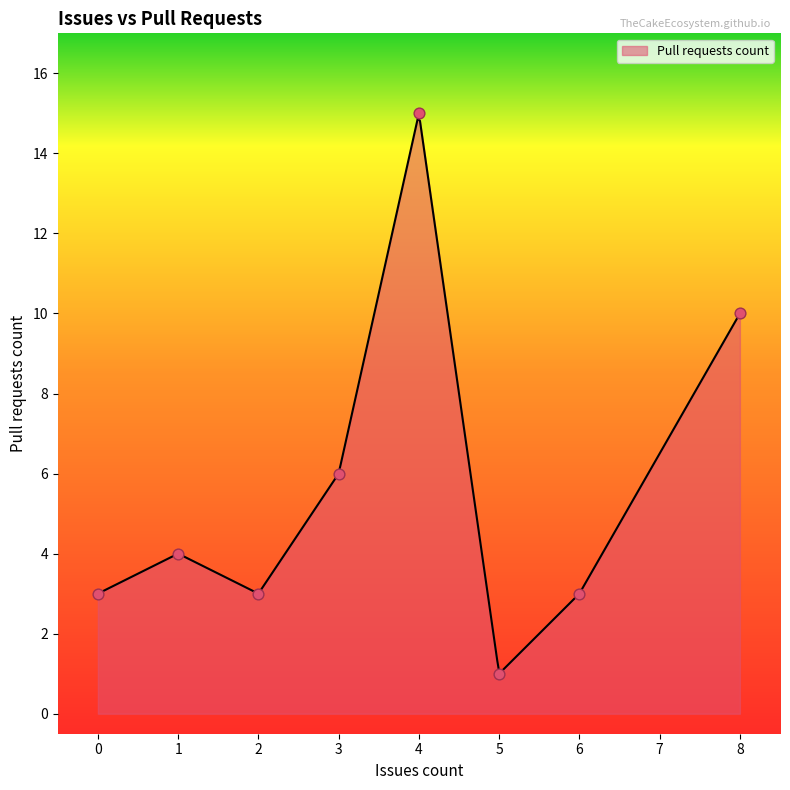

What is the maximum value for Pull requests count?

14.9